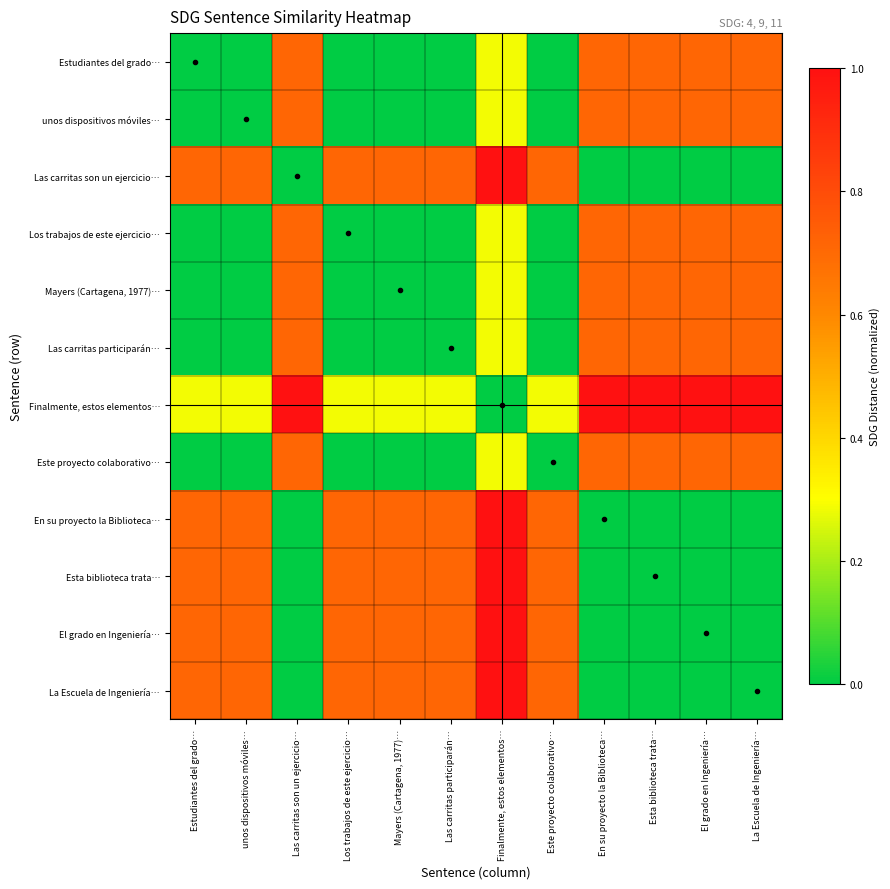

What is the spread (max minus min) of values at Este proyecto colaborativo…?

0.7